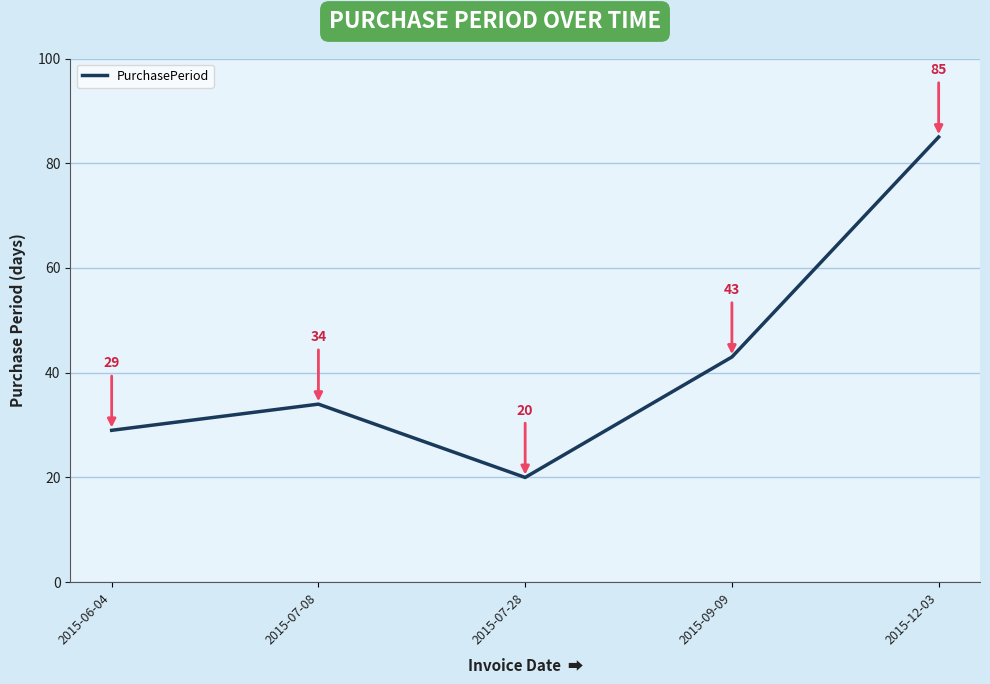

What is the change in value from 2015-07-08 to 2015-12-03?

+51